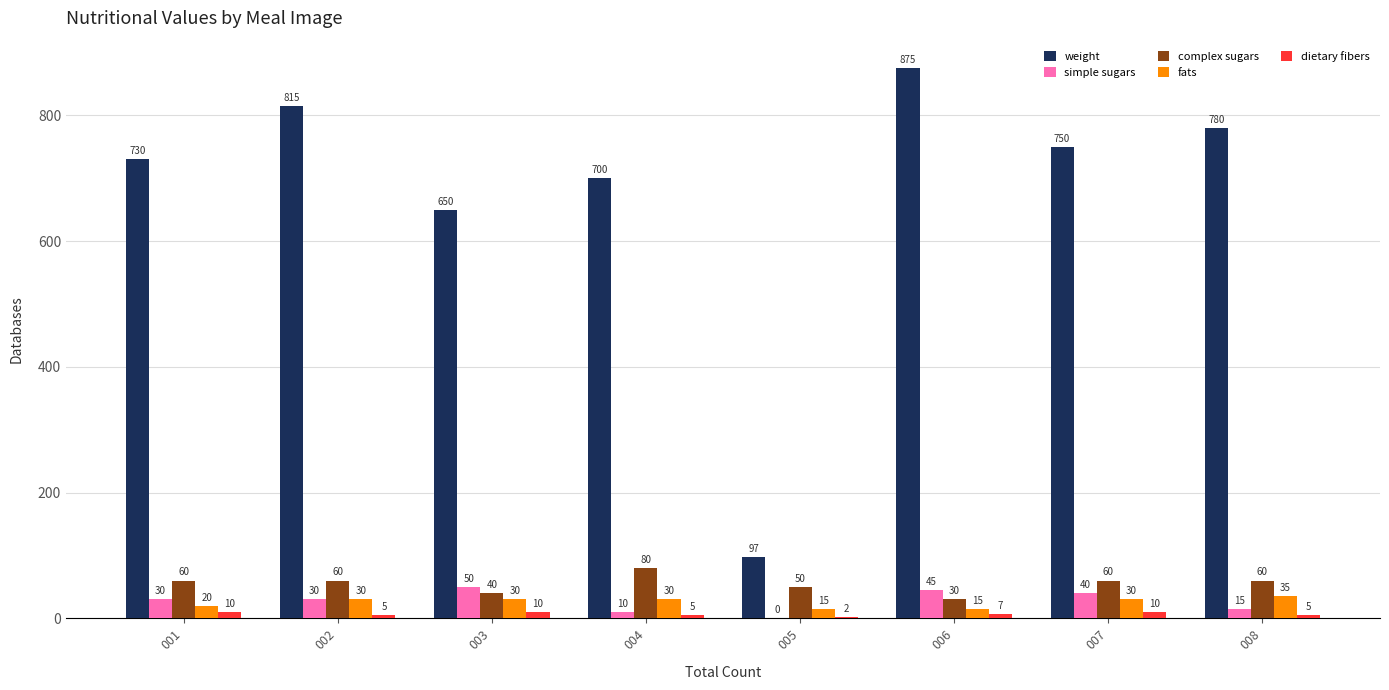

How many categories are shown in the chart?

8